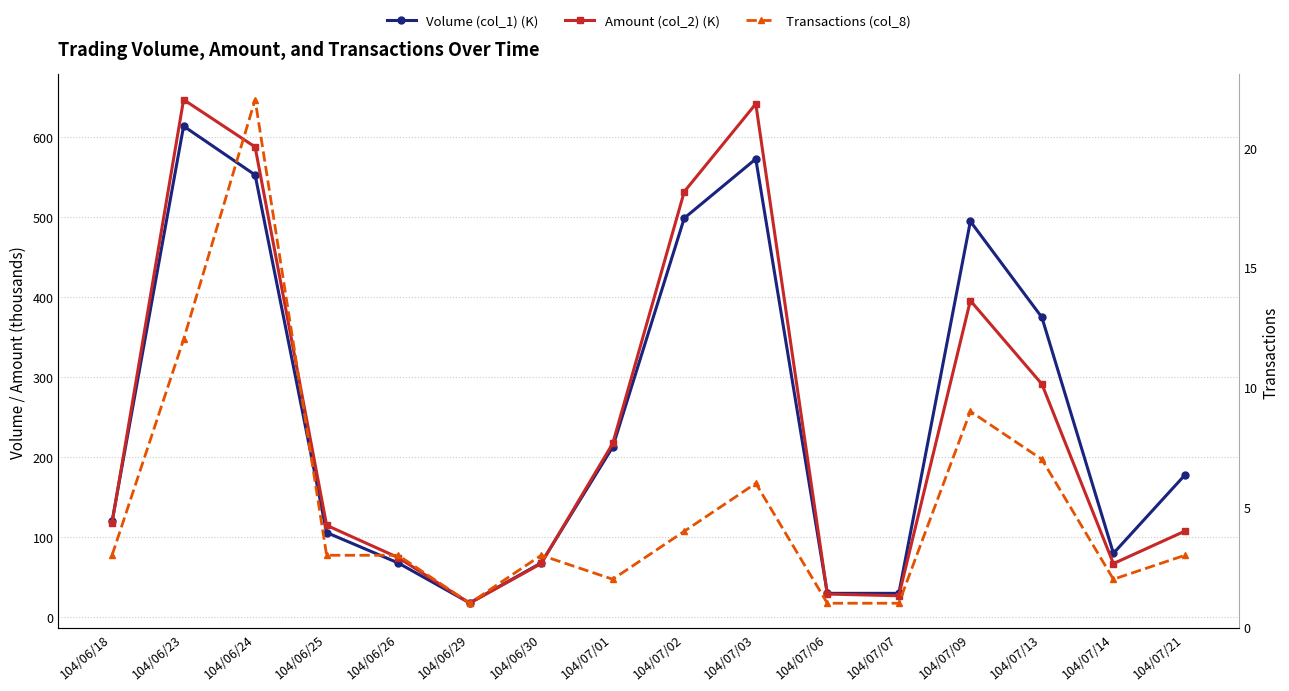

What is the value of the Transactions (col_8) point at the 9th from the left?

4.0